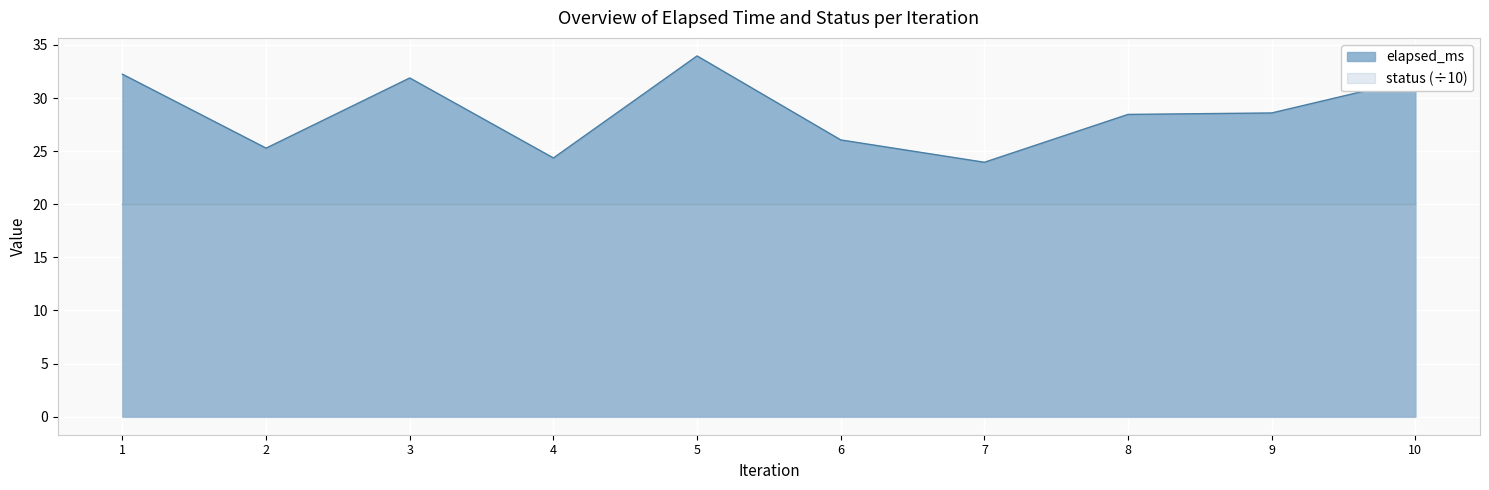

What is the change in value from 1 to 8?

-3.8